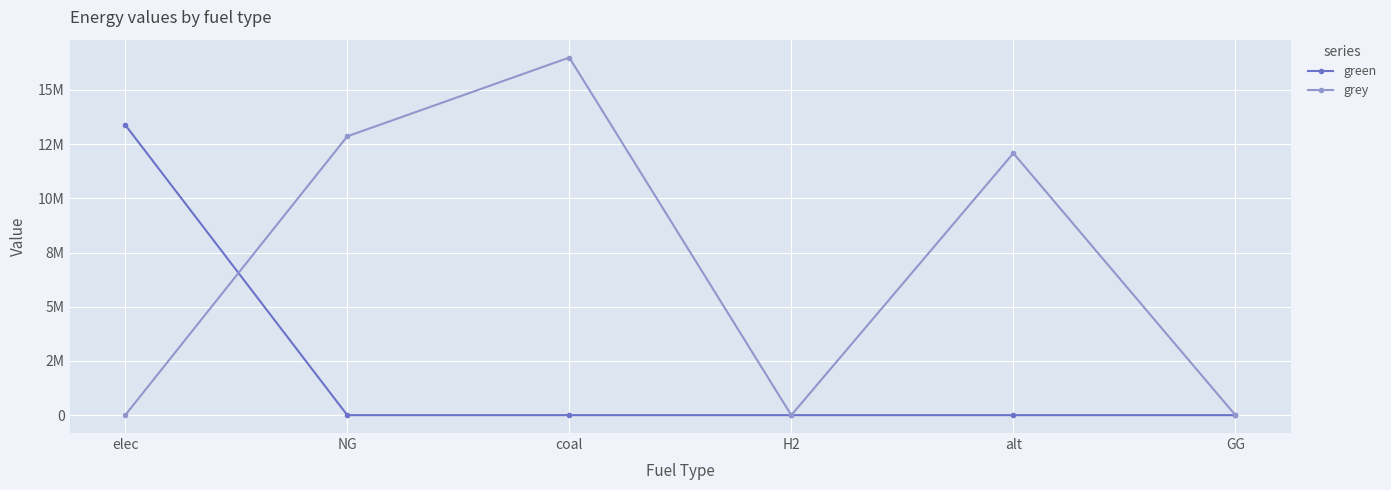

What is the difference between the highest and lowest values at coal?

16494421.8